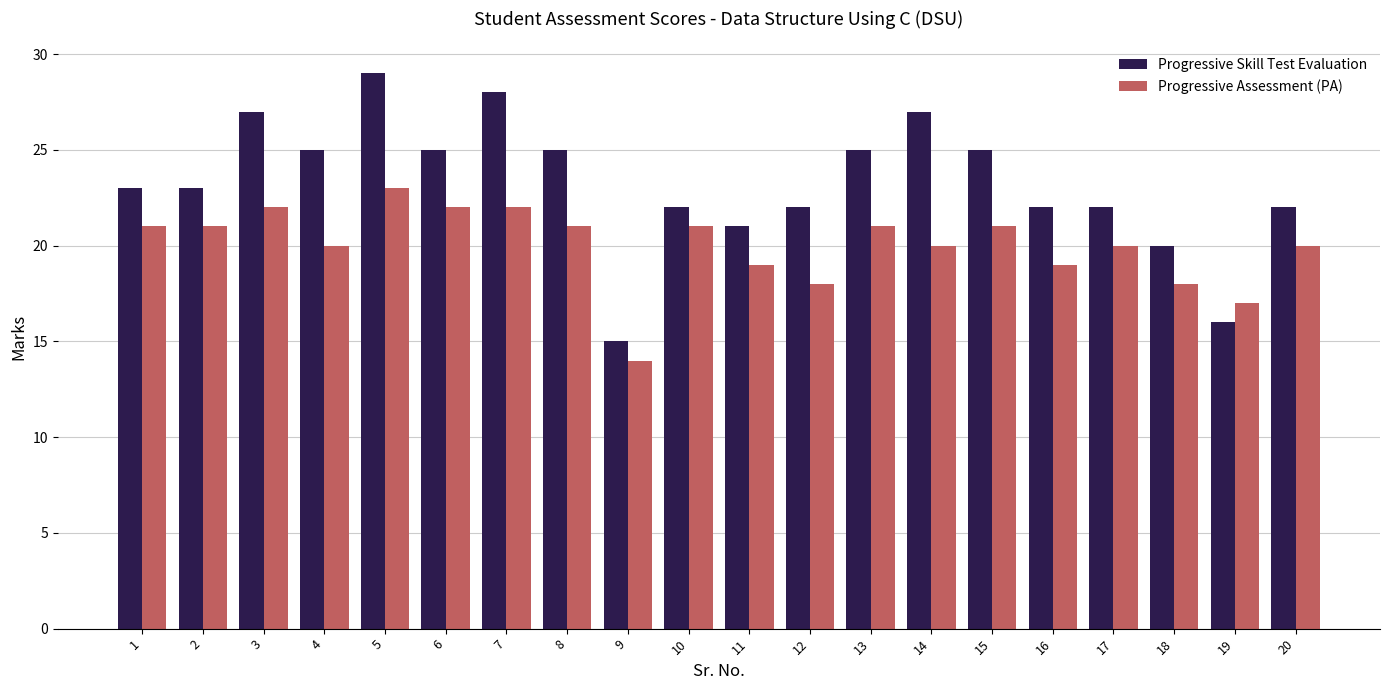

What is the maximum value shown in the chart?

29